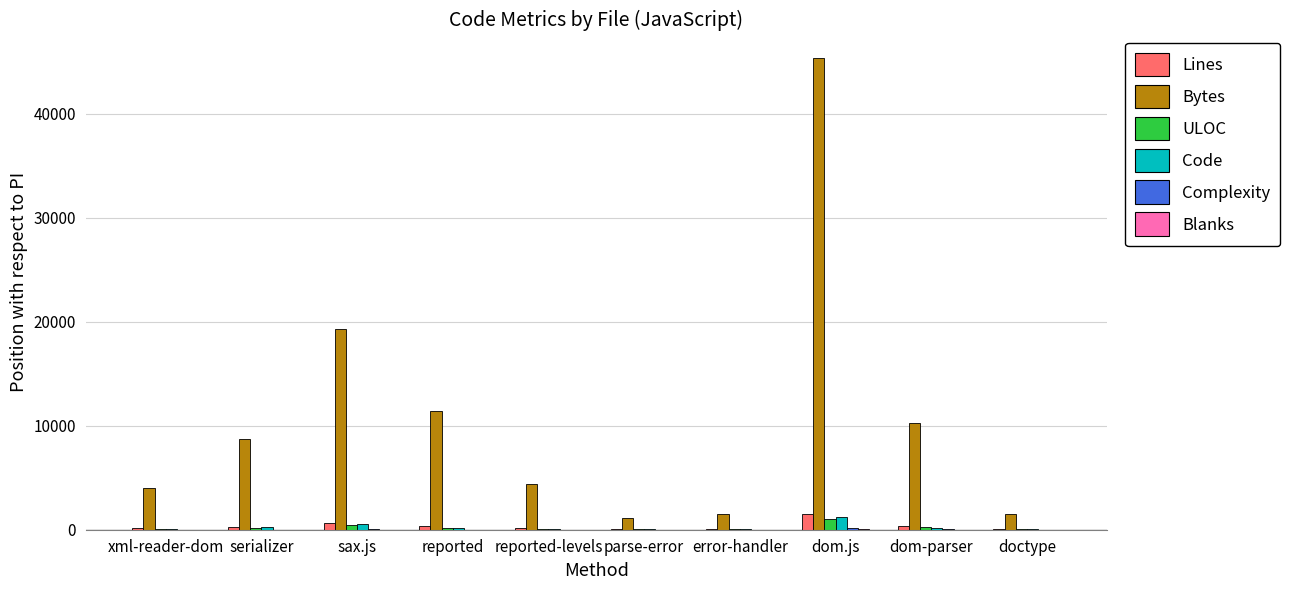

The Bytes series shows 1139 at parse-error. True or false?

True